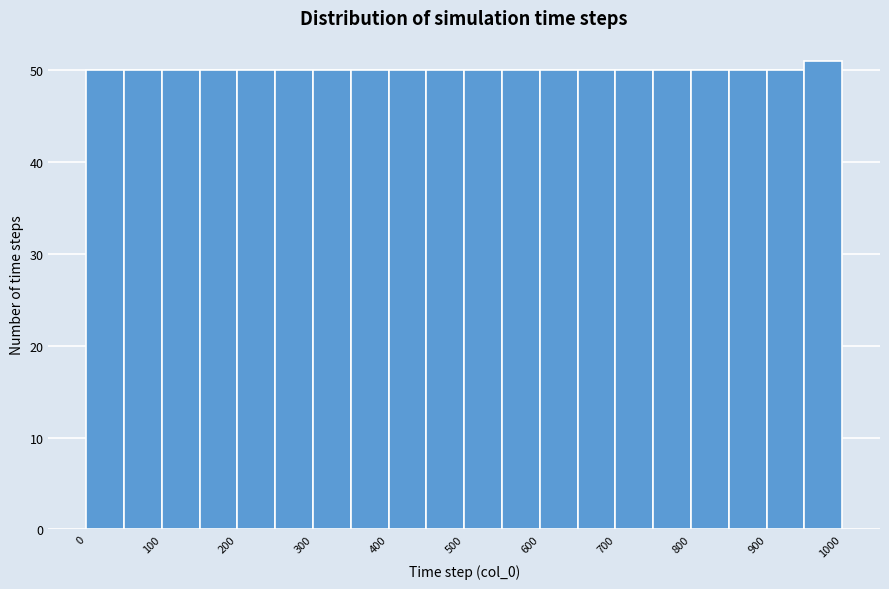

Reading left to right, list every bar in this chart as the range it spans on the x-axis followed by its height. The values are not printed on the chart, so give them approximately, as read against the axis.

0 to 50: 50
50 to 100: 50
100 to 150: 50
150 to 200: 50
200 to 250: 50
250 to 300: 50
300 to 350: 50
350 to 400: 50
400 to 450: 50
450 to 500: 50
500 to 550: 50
550 to 600: 50
600 to 650: 50
650 to 700: 50
700 to 750: 50
750 to 800: 50
800 to 850: 50
850 to 900: 50
900 to 950: 50
950 to 1000: 51